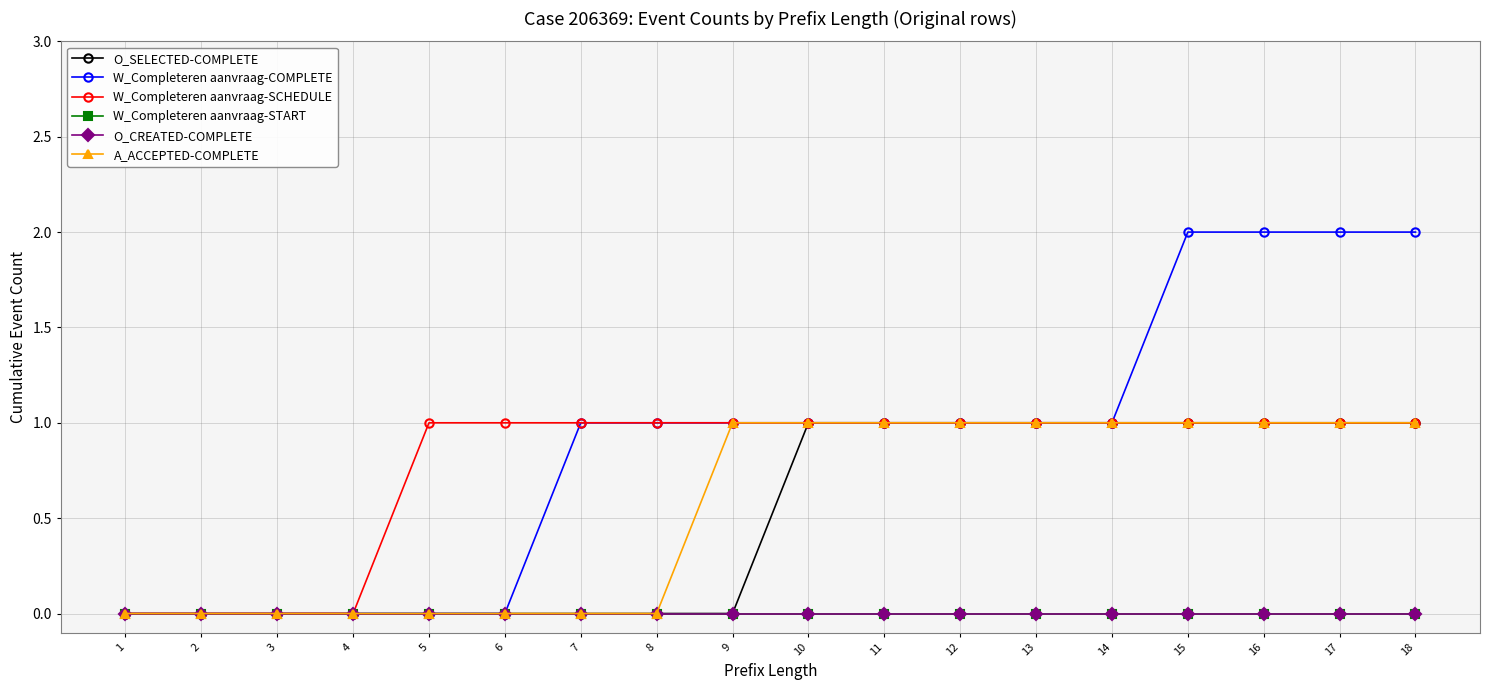

Is this an area chart (filled region under the line)?

No